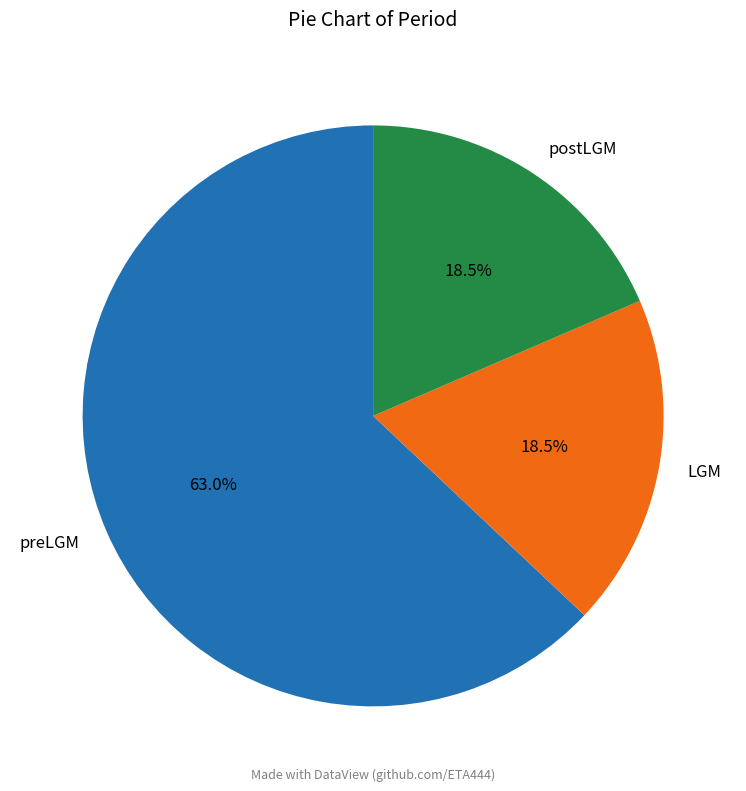

Between postLGM and preLGM, which is larger?

preLGM